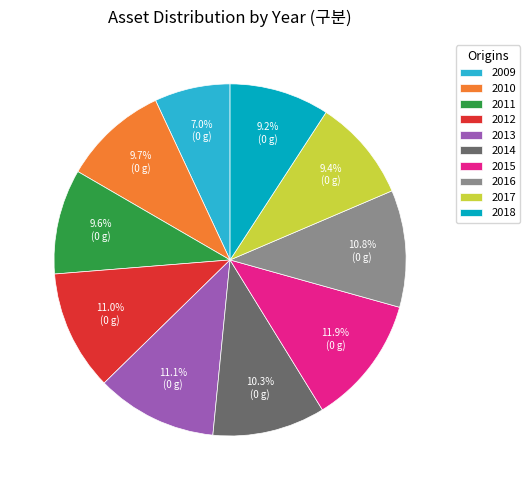

Which has a higher value, 2017 or 2016?

2016